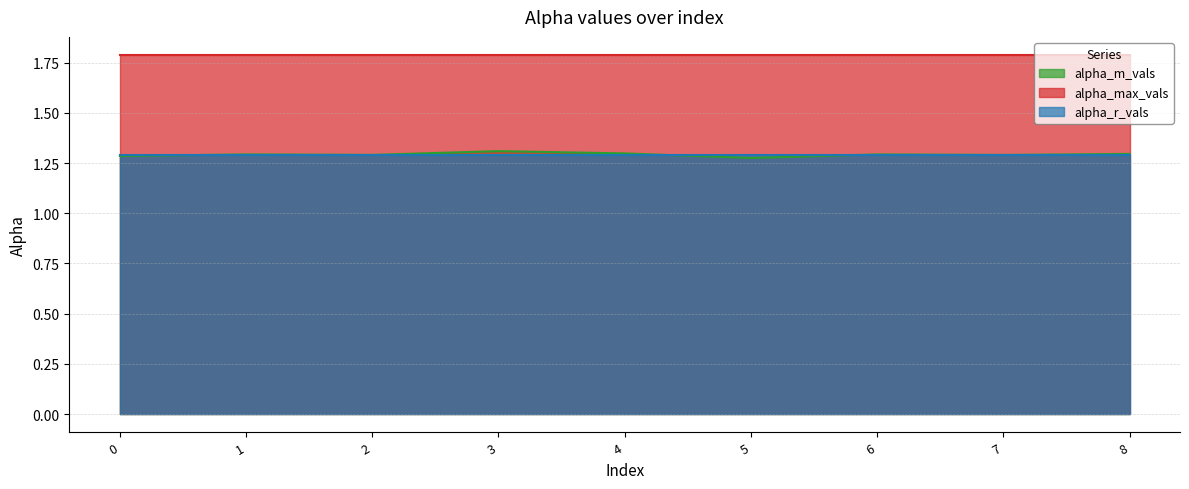

Reading left to right, list all the values displayed in this chart.

alpha_m_vals: 1.3	1.3	1.3	1.3	1.3	1.3	1.3	1.3	1.3
alpha_max_vals: 1.8	1.8	1.8	1.8	1.8	1.8	1.8	1.8	1.8
alpha_r_vals: 1.3	1.3	1.3	1.3	1.3	1.3	1.3	1.3	1.3